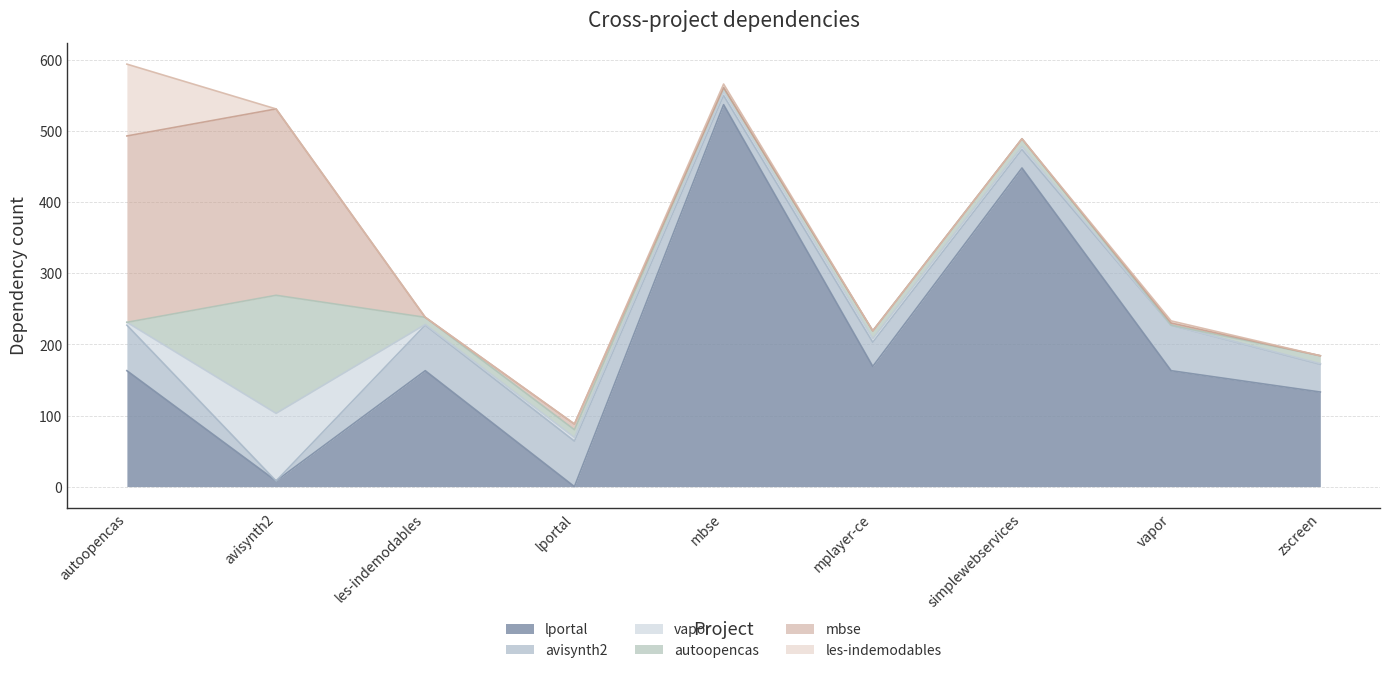

True or false: les-indemodables.csv has a value of 101 at autoopencas.csv.

True